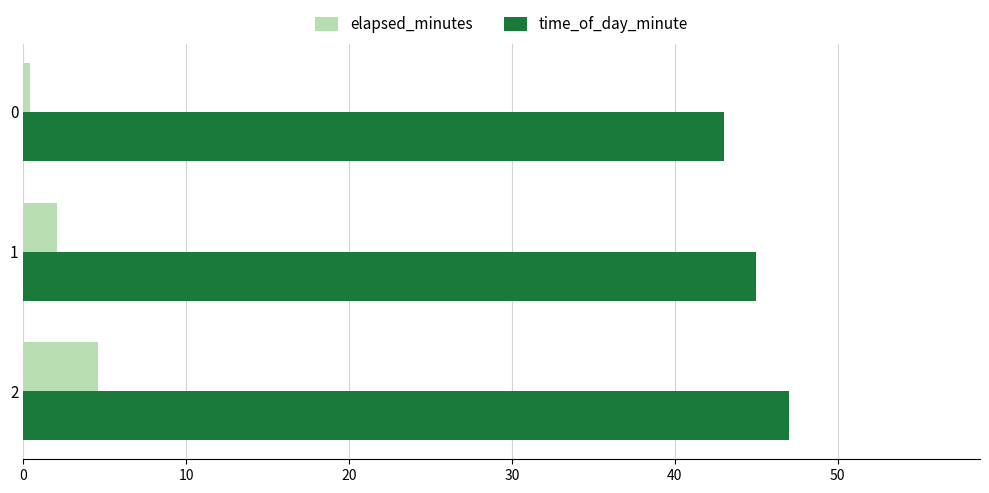

The elapsed_minutes series shows 0.4 at 0. True or false?

True